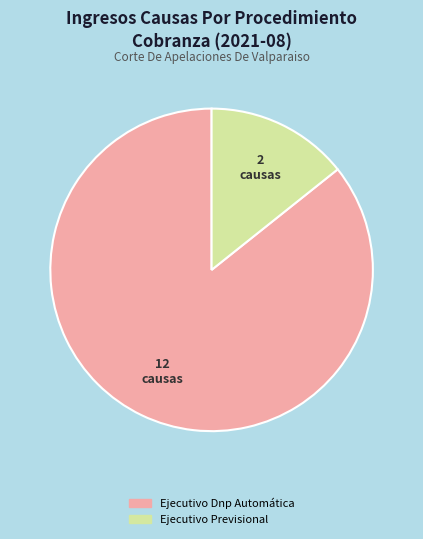

Approximately how many times larger is the value at Ejecutivo Dnp Automática compared to Ejecutivo Previsional?

6.0